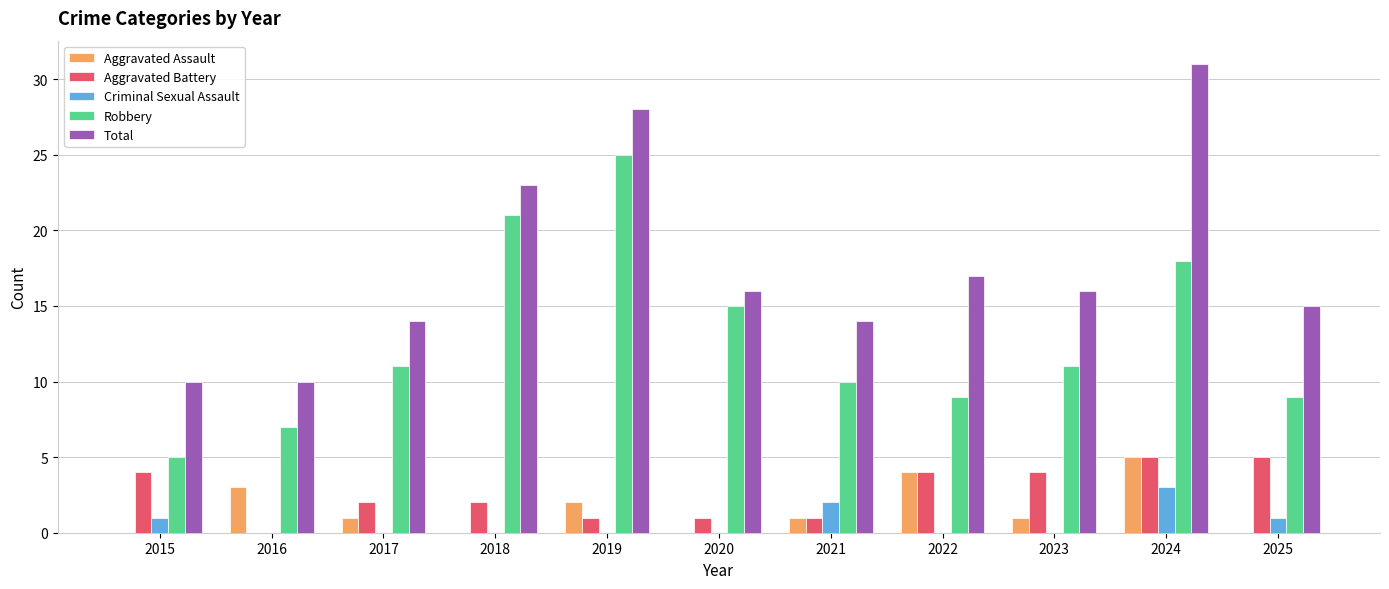

At which label does Total first exceed 16?

2018